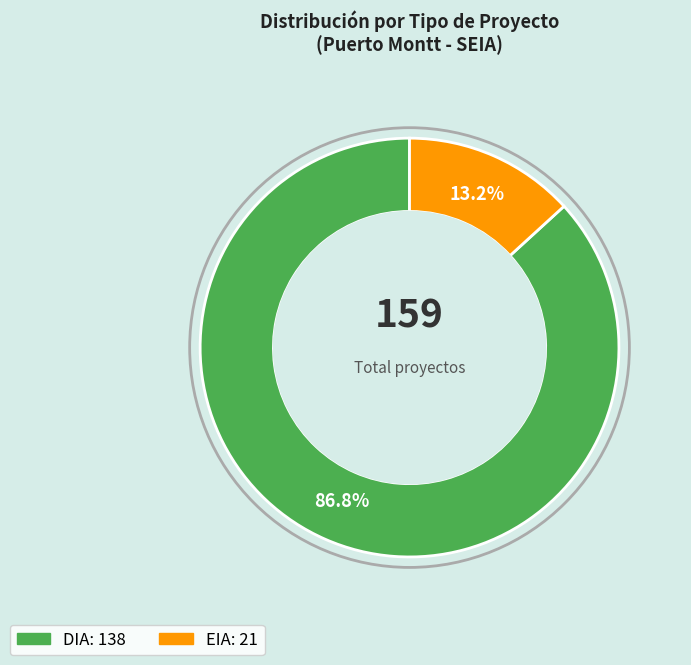

How much of the chart is everything except EIA?

86.8%